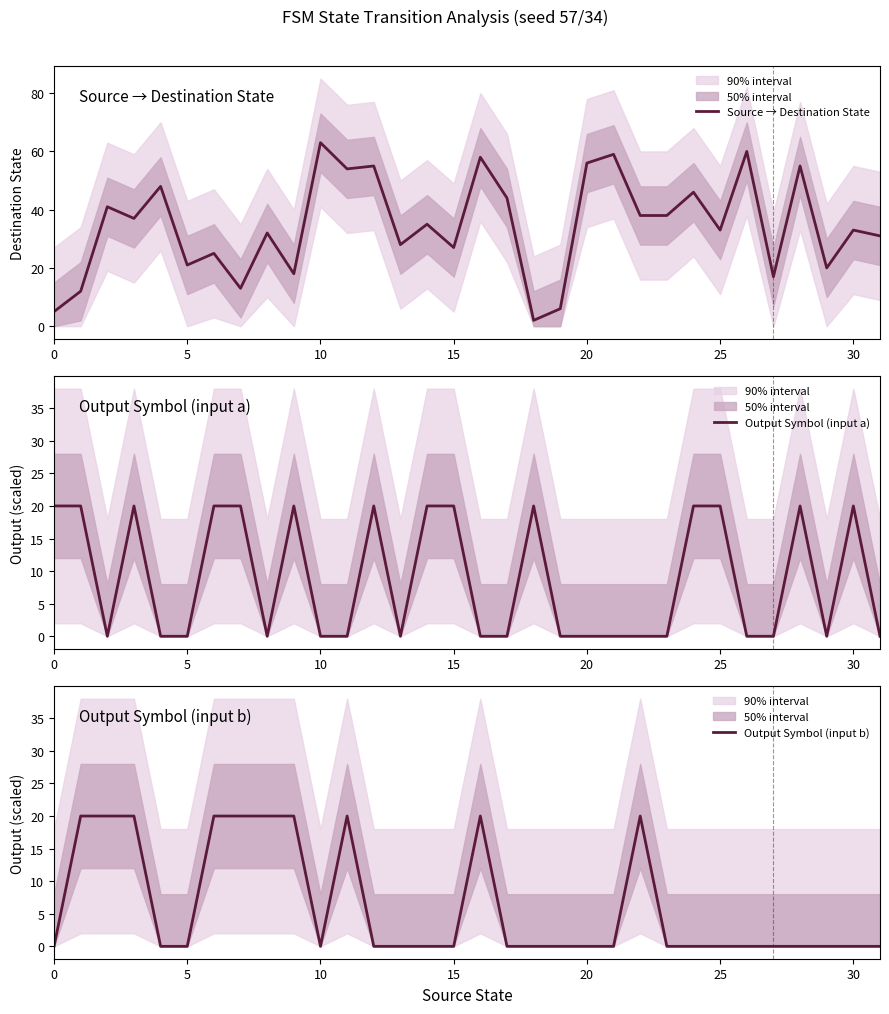

How many categories are shown in the chart?

32